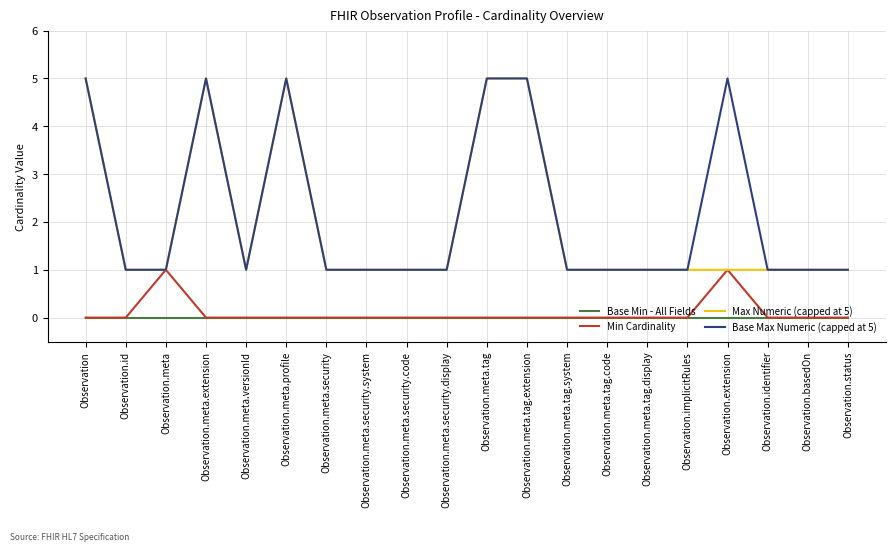

What is the lowest value of the Base Max Numeric (capped at 5) series?

1